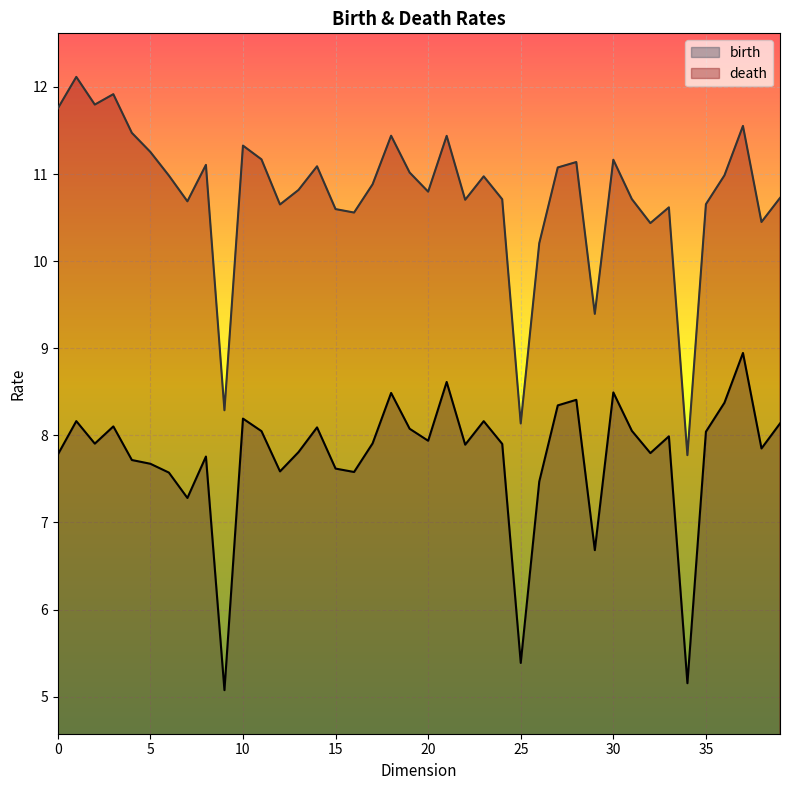

True or false: birth and death intersect in this chart.

False